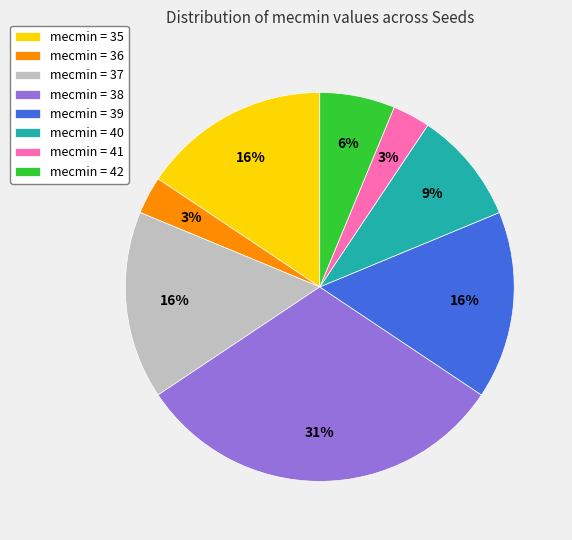

True or false: mecmin = 36 accounts for 12% of the total.

False